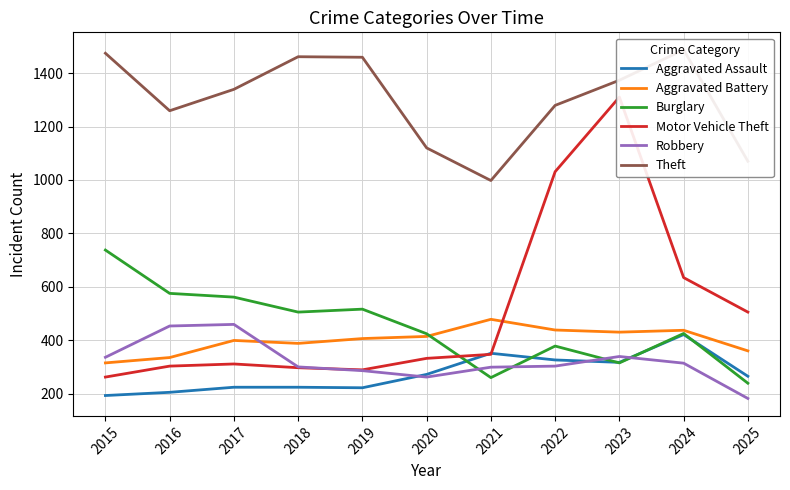

What are all the series names shown in the legend?

Aggravated Assault, Aggravated Battery, Burglary, Motor Vehicle Theft, Robbery, Theft